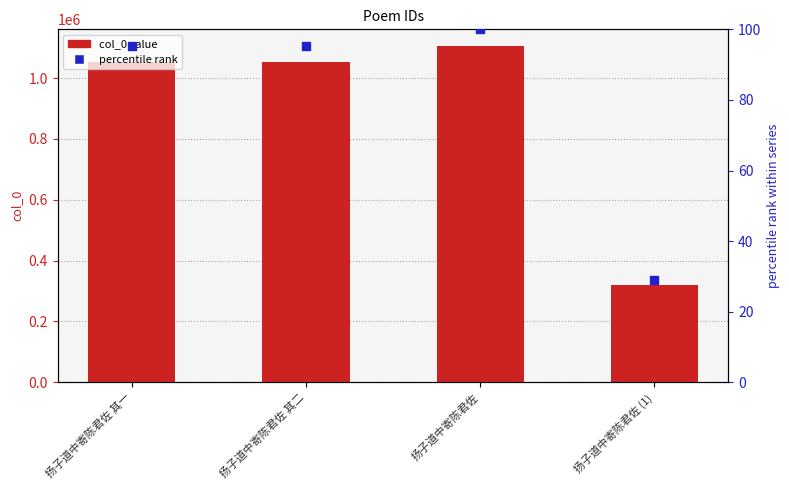

Is the value of col_0 value at 扬子道中寄陈君佐 其一 greater than the value of percentile rank at 扬子道中寄陈君佐?

Yes